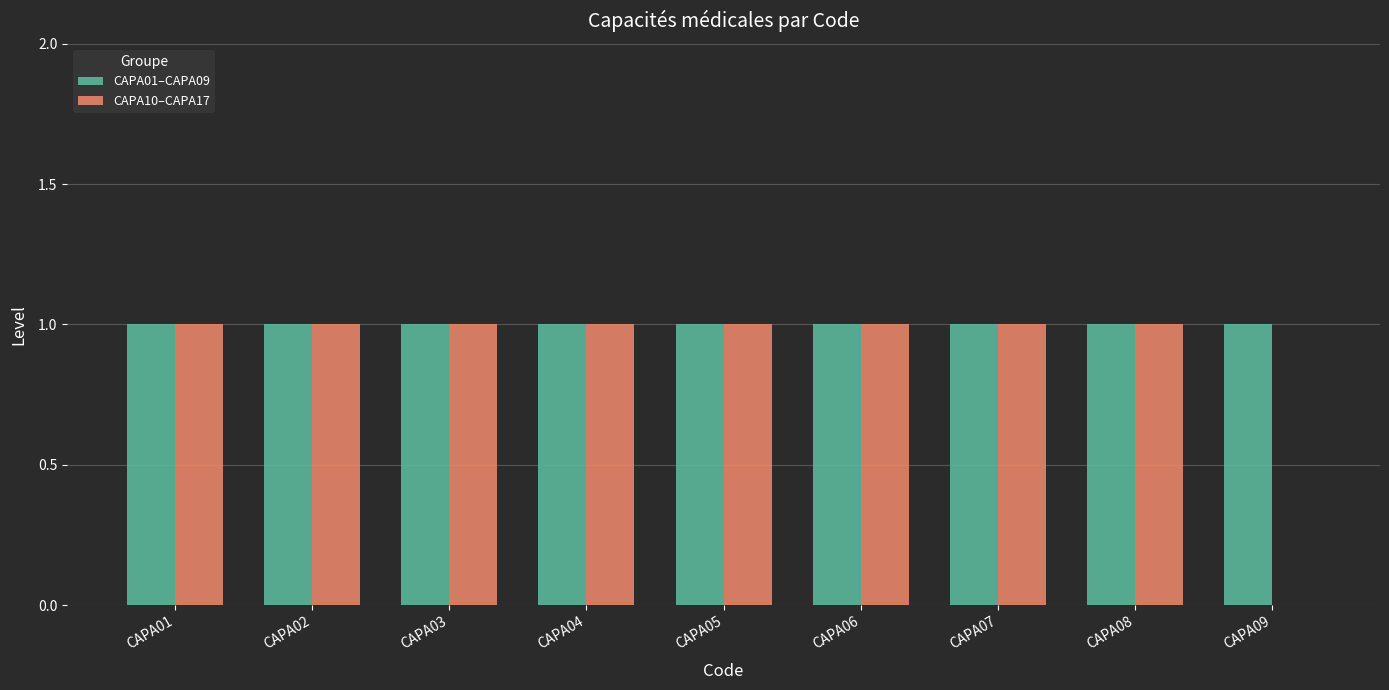

What is the maximum value shown in the chart?

1